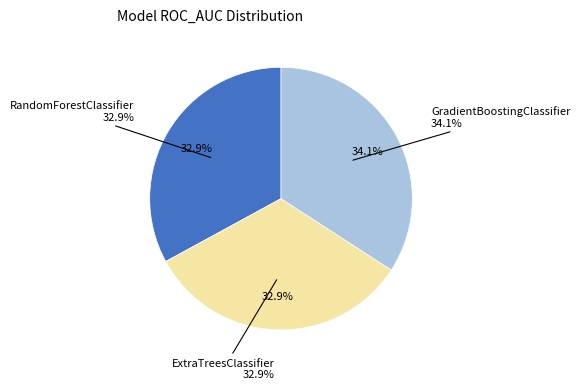

What is the largest slice in the pie chart?

GradientBoostingClassifier